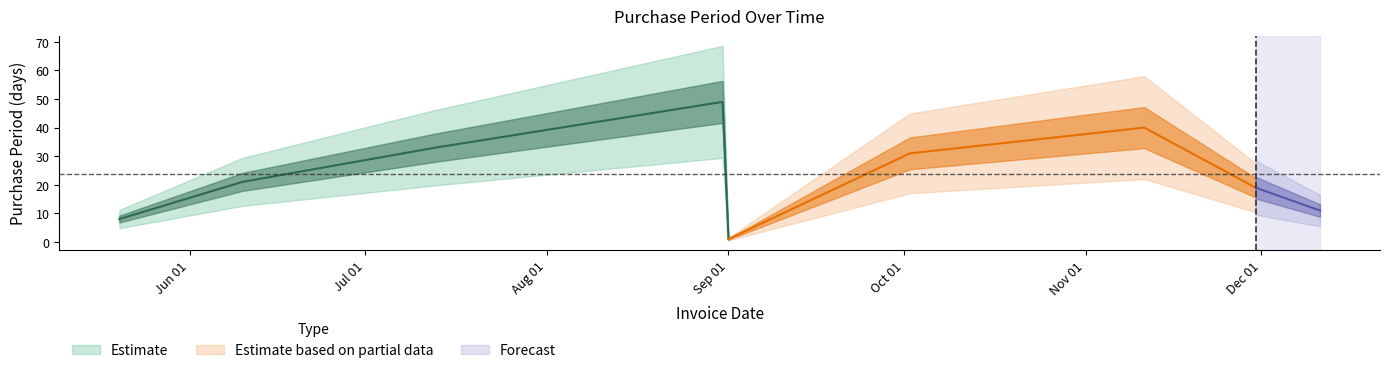

Between 2015-09-01 and 2015-11-11, which is larger?

2015-11-11